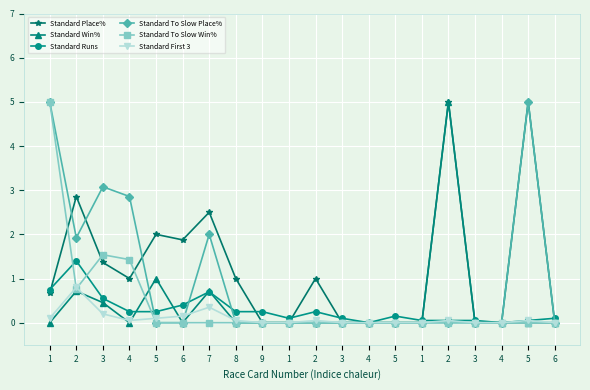

How many distinct data groups are displayed?

6